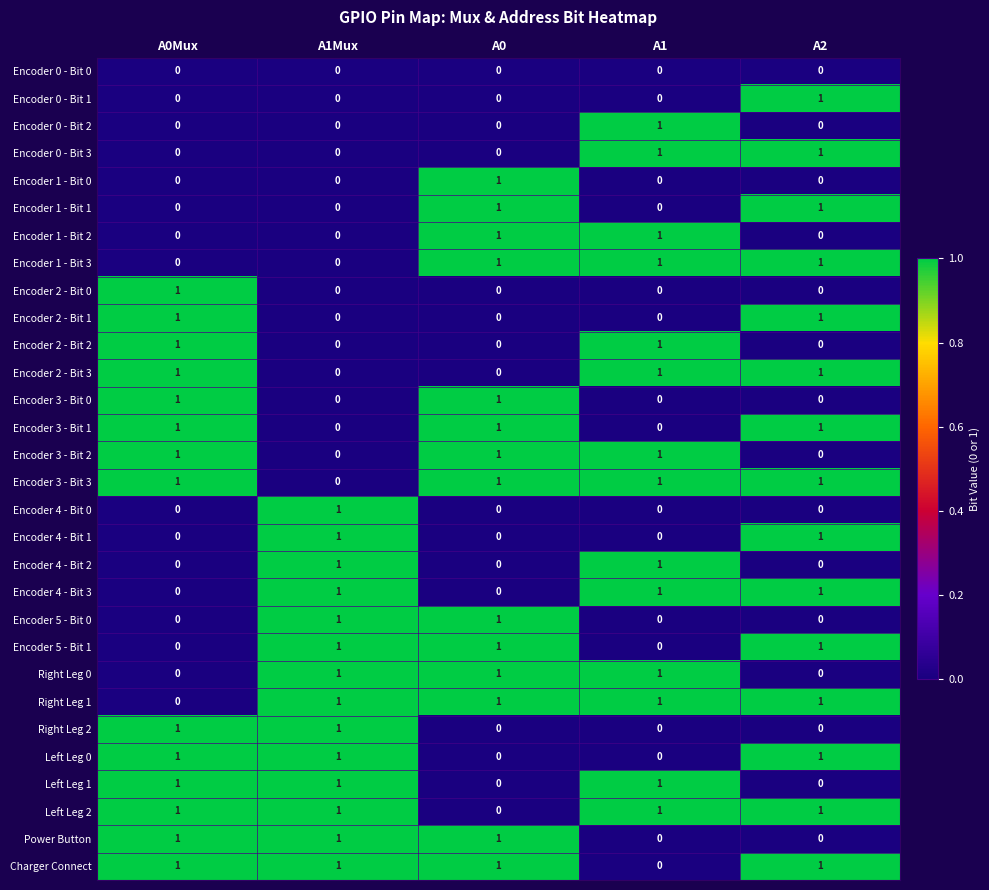

How many values in the Encoder 5 - Bit 1 series are below 1?

2